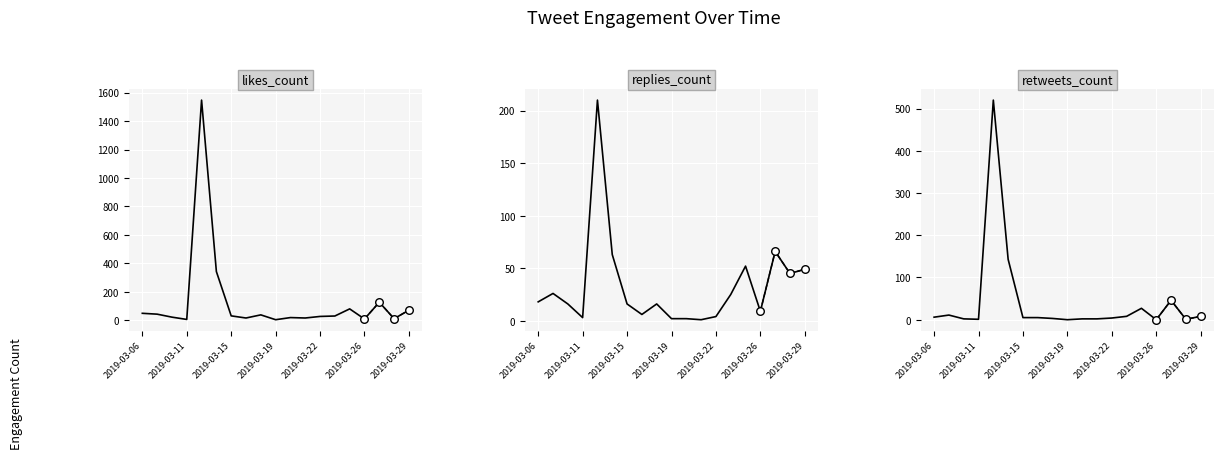

Which series has the largest total across all categories?

likes_count